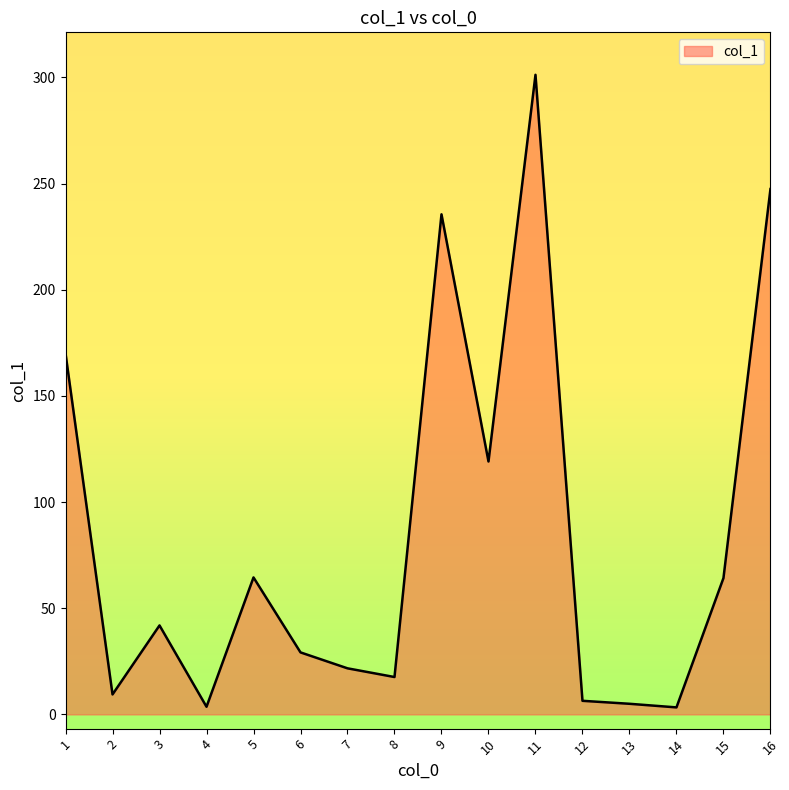

At which category does the chart reach its peak across all series?

11